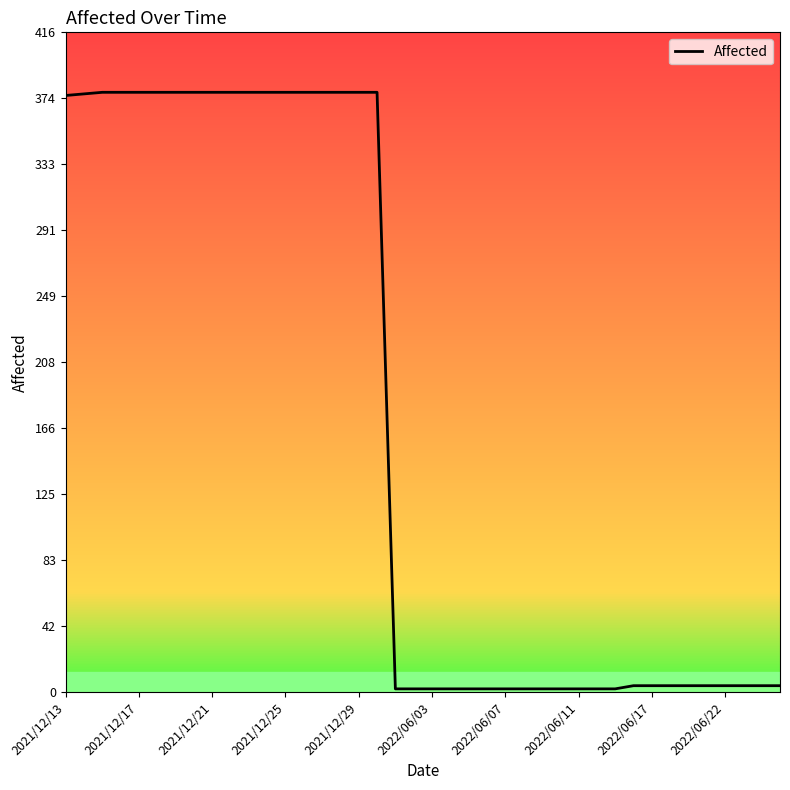

At which label is the value closest to 190?

2021/12/13